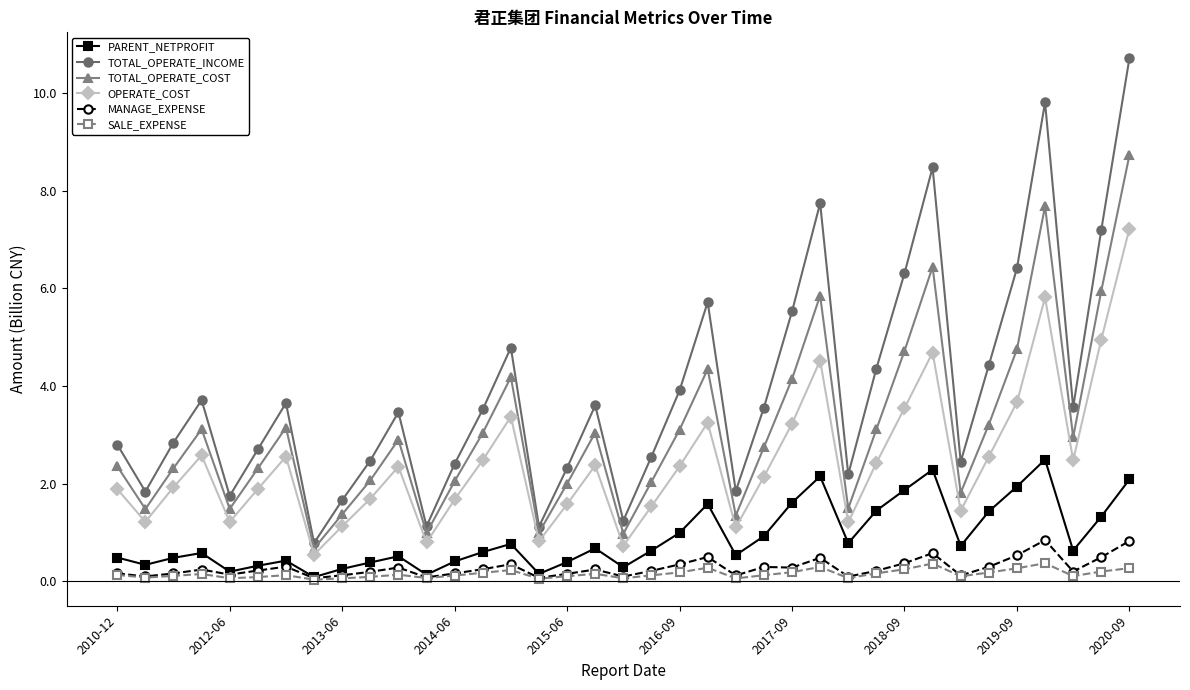

What is the sum of all MANAGE_EXPENSE values?

10.2